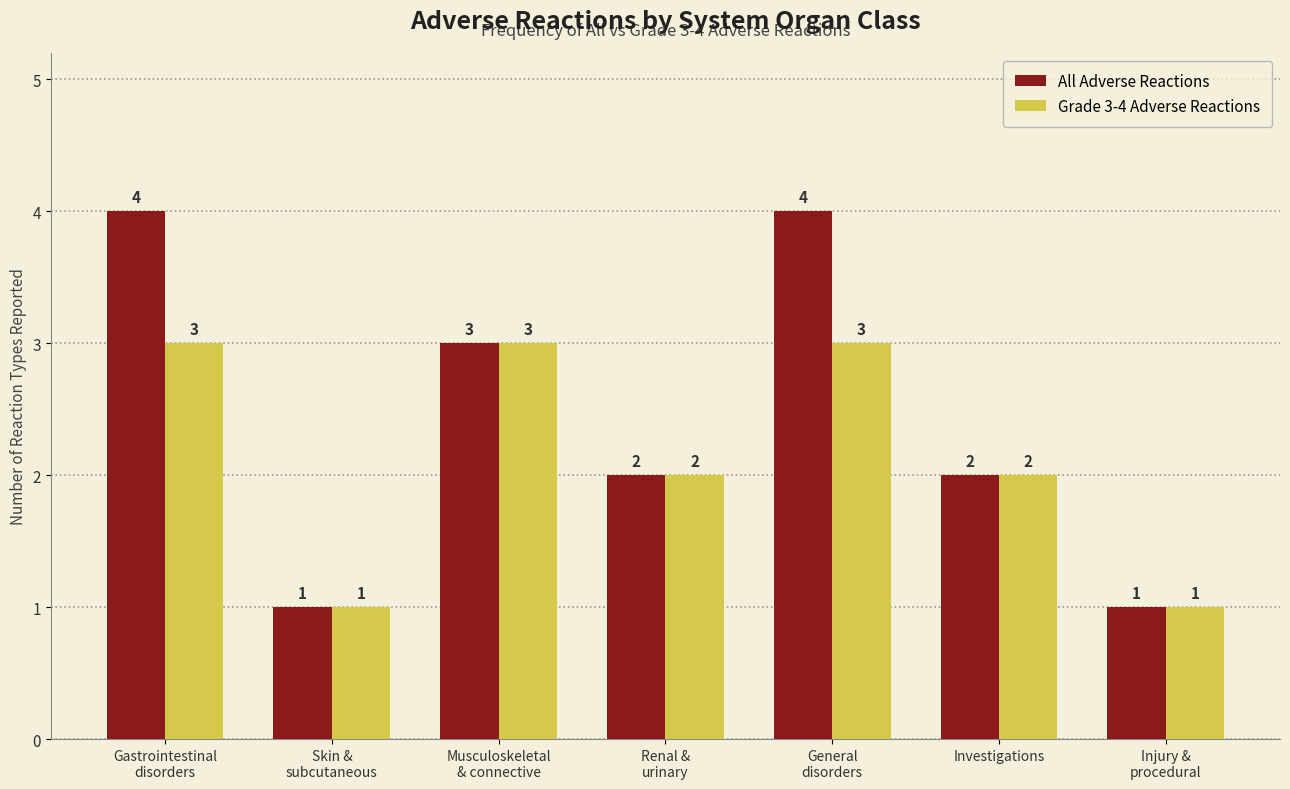

What is the approximate value of All Adverse Reactions at Skin &
subcutaneous?

1